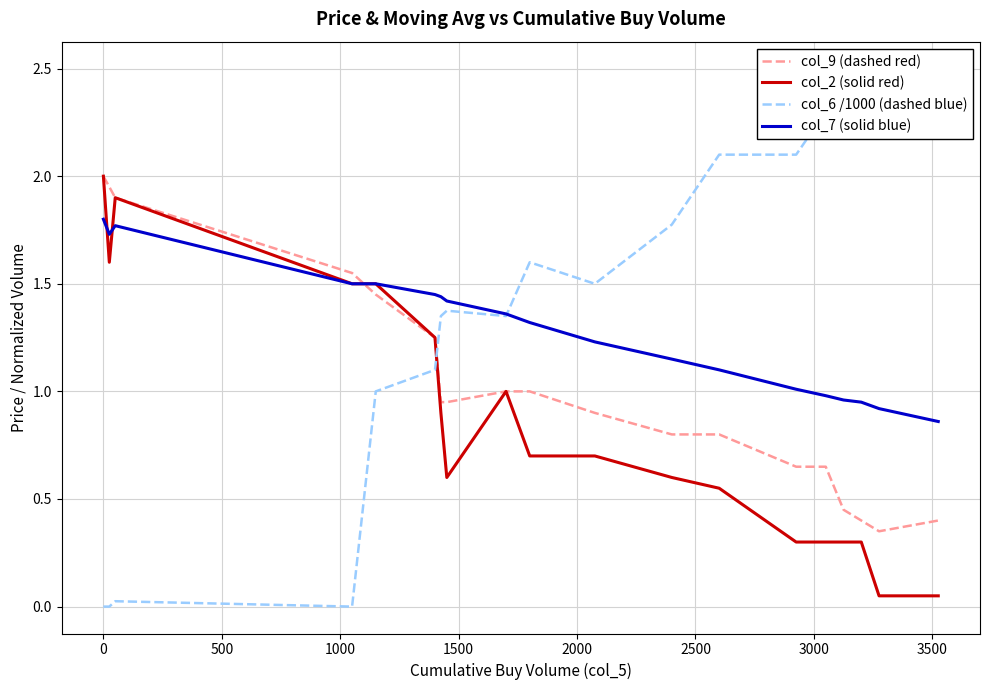

After their last crossing, which series has the higher values: col_7 (solid blue) or col_9 (dashed red)?

col_7 (solid blue)